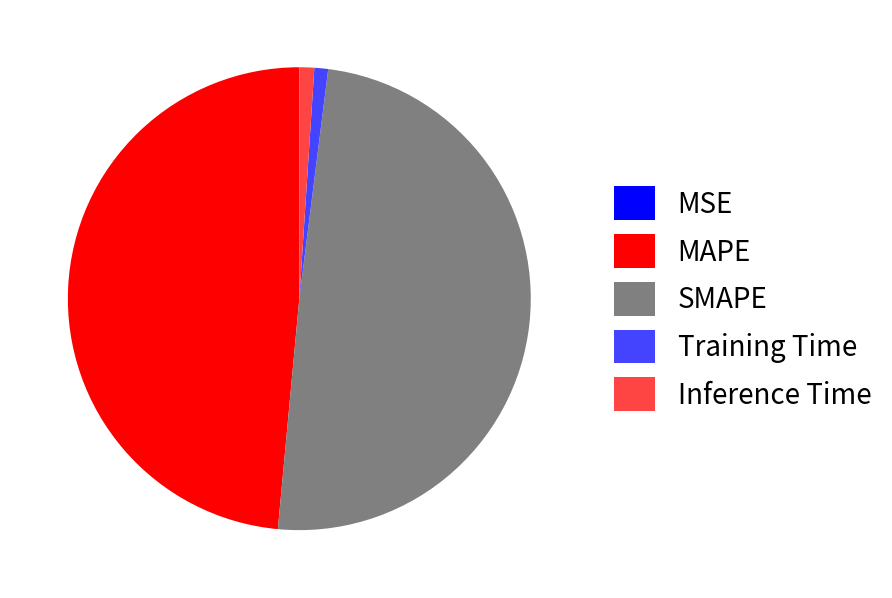

The Inference Time slice represents 1% of the pie. True or false?

True